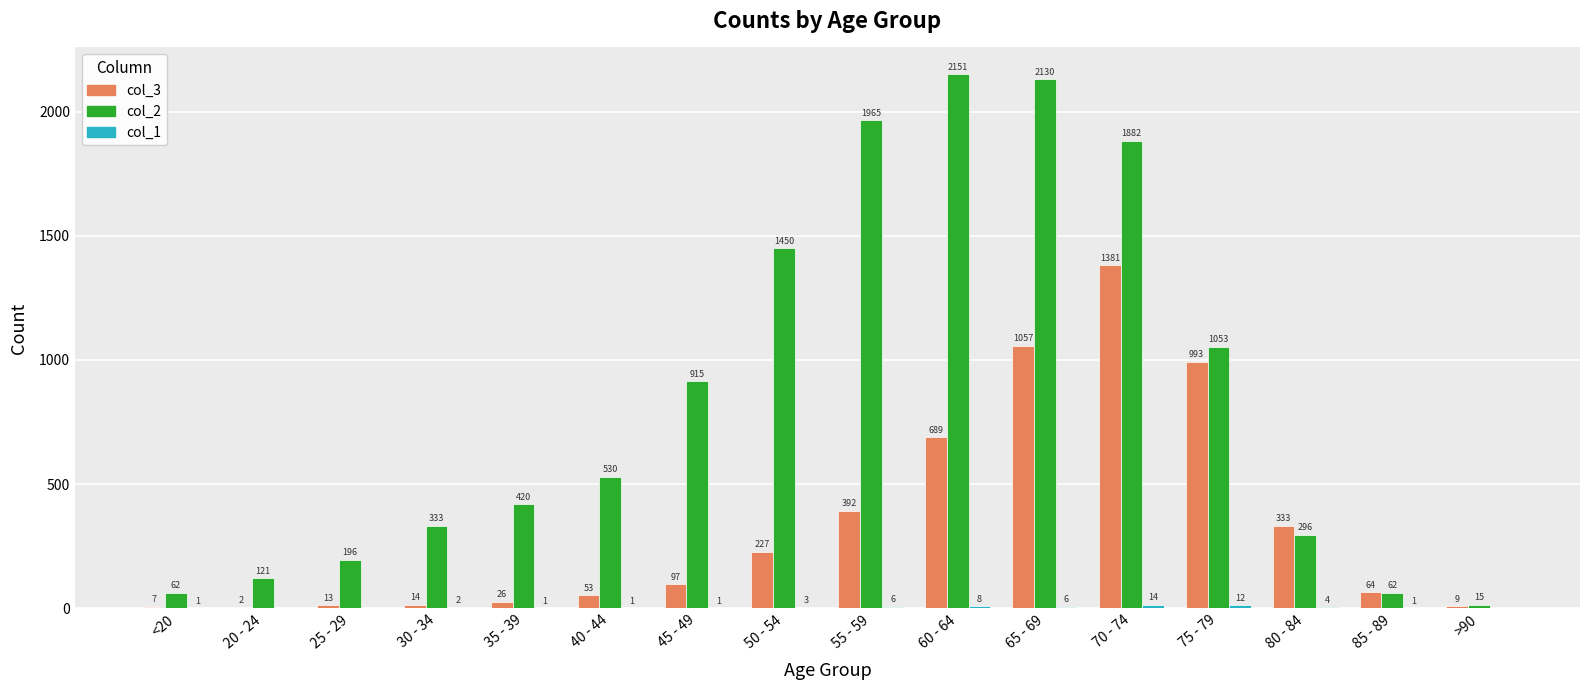

The value of col_3 at 80 - 84 is 576. True or false?

False